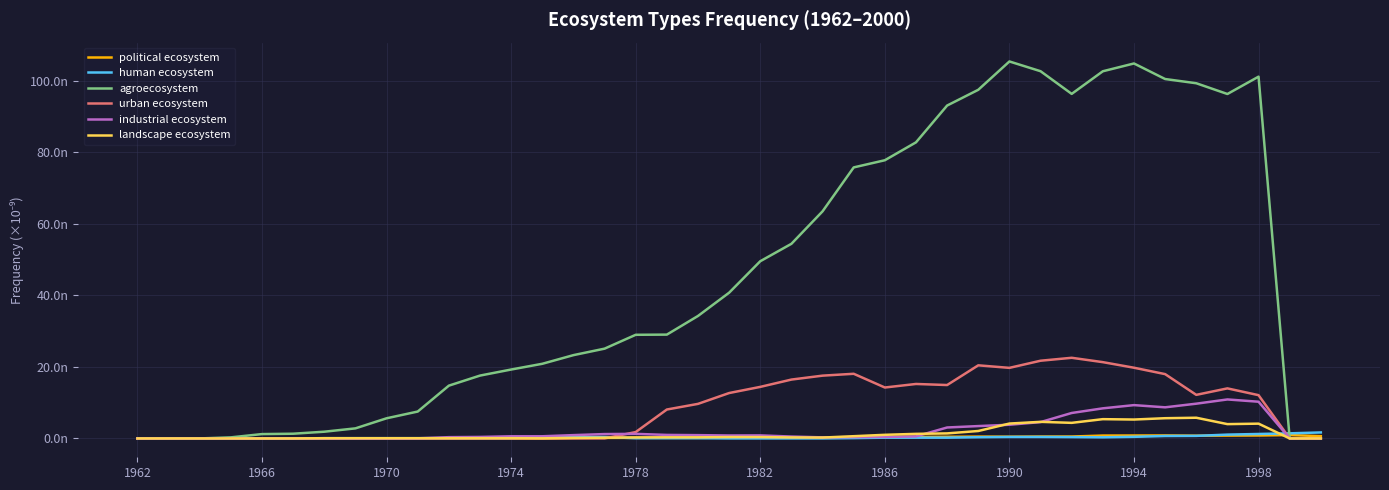

What are all the series names shown in the legend?

political ecosystem, human ecosystem, agroecosystem, urban ecosystem, industrial ecosystem, landscape ecosystem